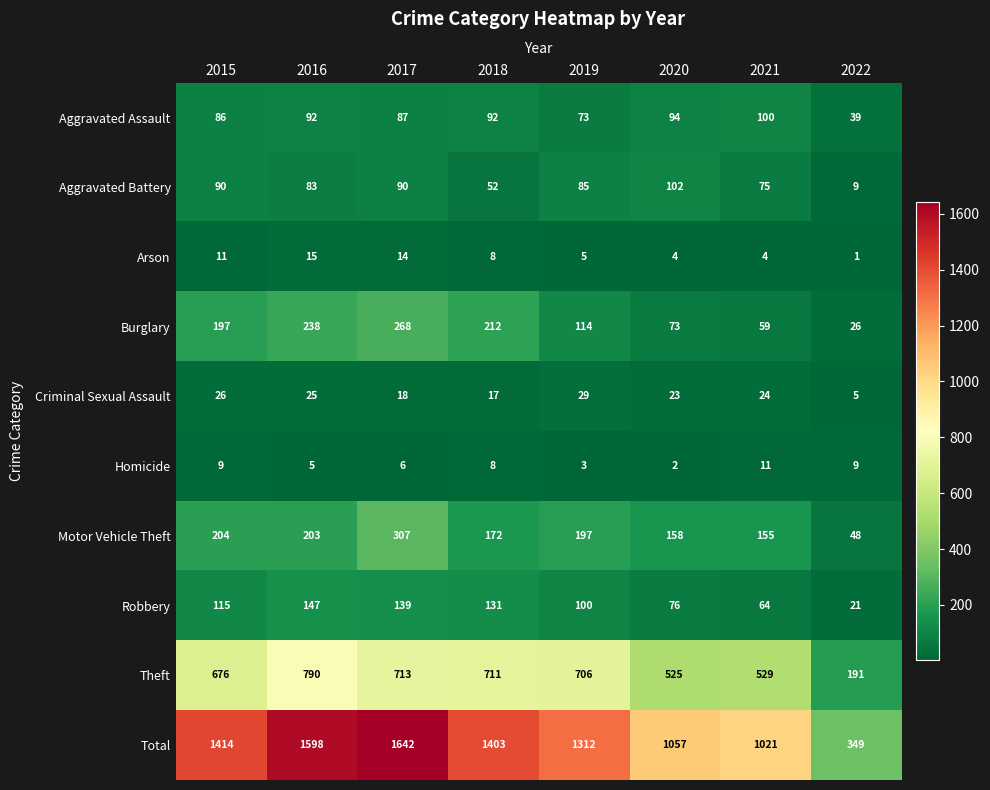

The value of Total at 2018 is 1403. True or false?

True